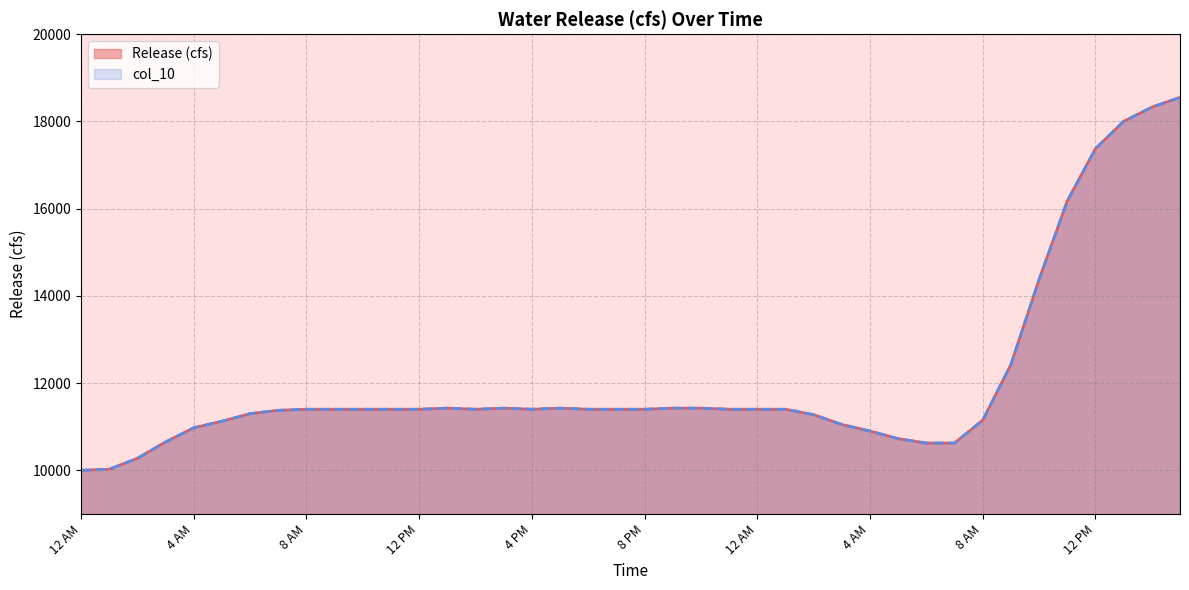

Where is the first local maximum for col_10?

1 PM